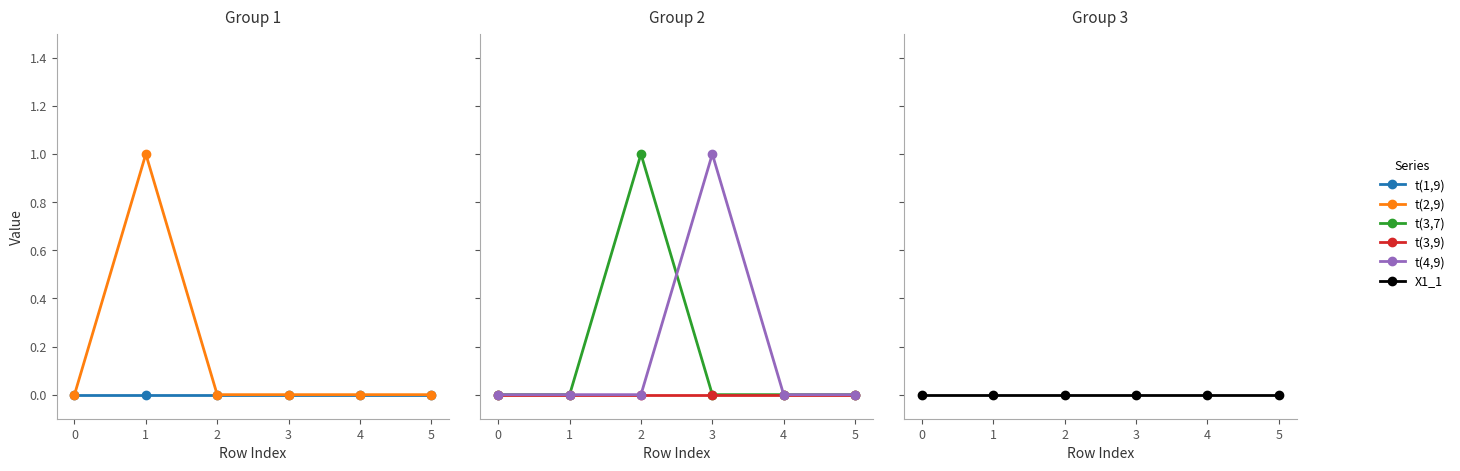

List the labels in order of t(3,9) value, smallest first.

0, 1, 2, 3, 4, 5